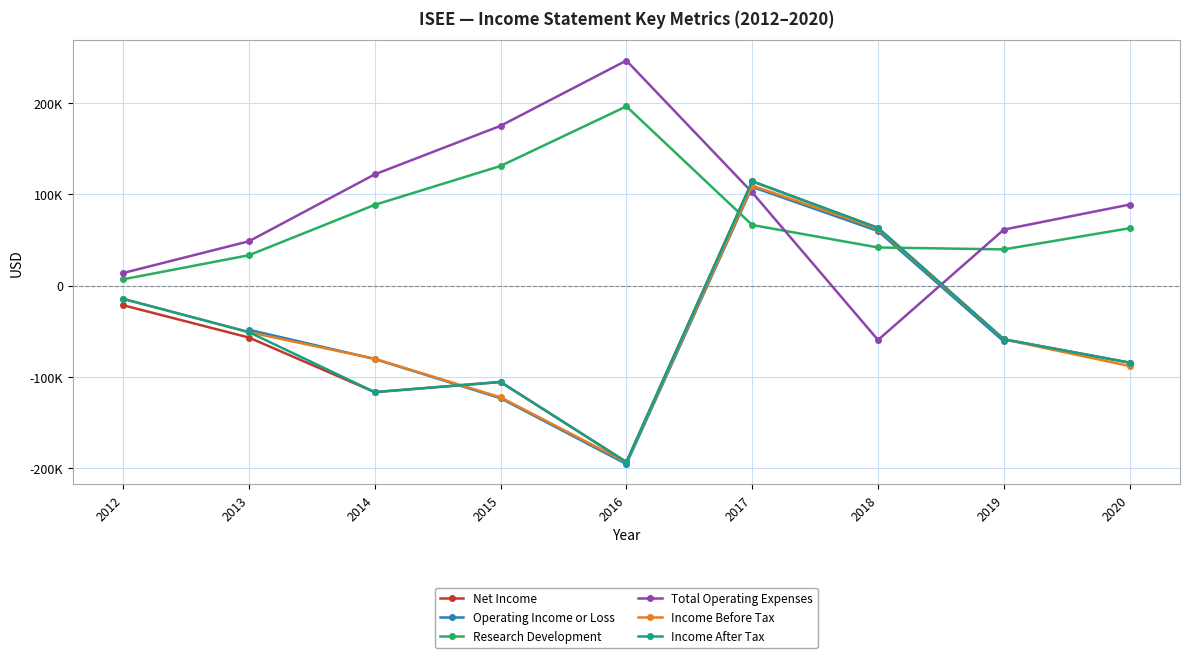

What is the sum of the Net Income values at 2019 and 2013?

-115900.0